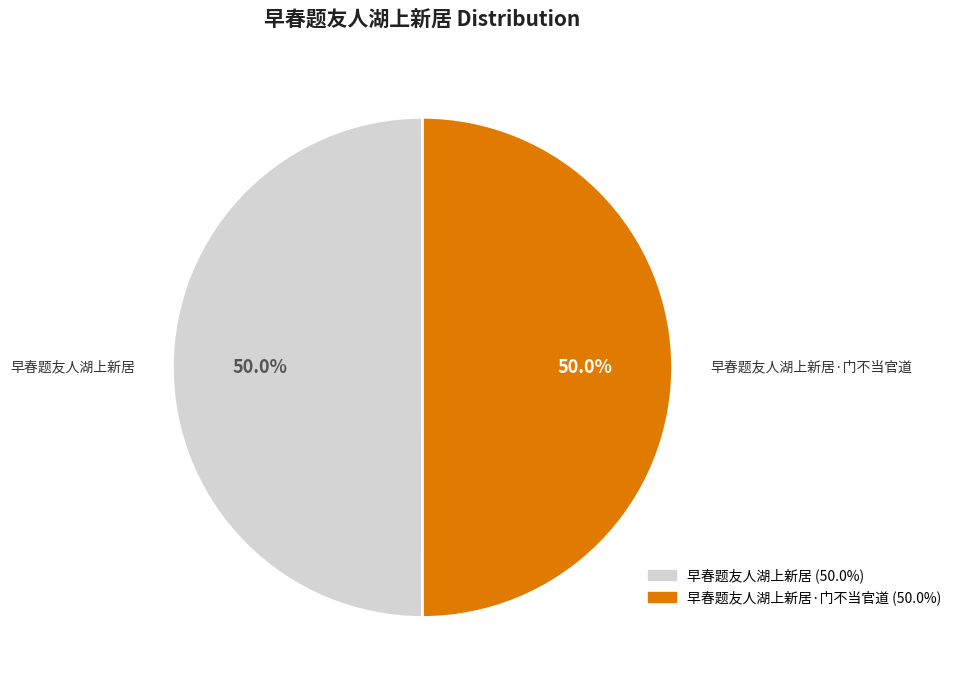

How many segments does this pie chart have?

2